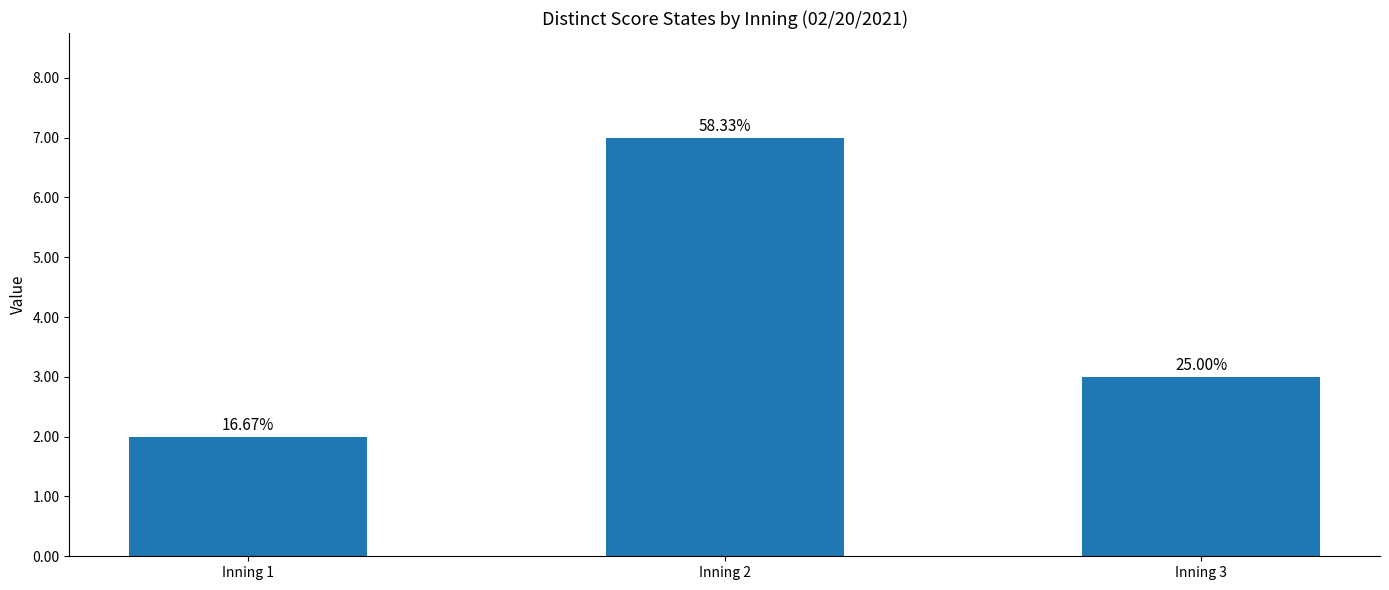

What is the sum of all values?

12